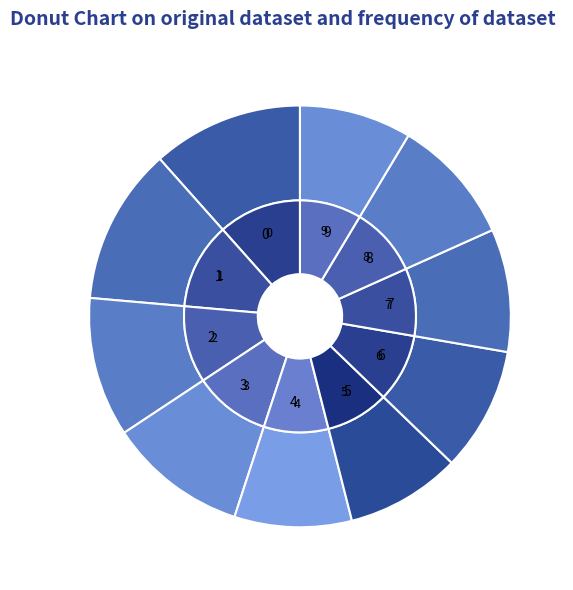

To the nearest percent, what is the average slice percentage?

10%